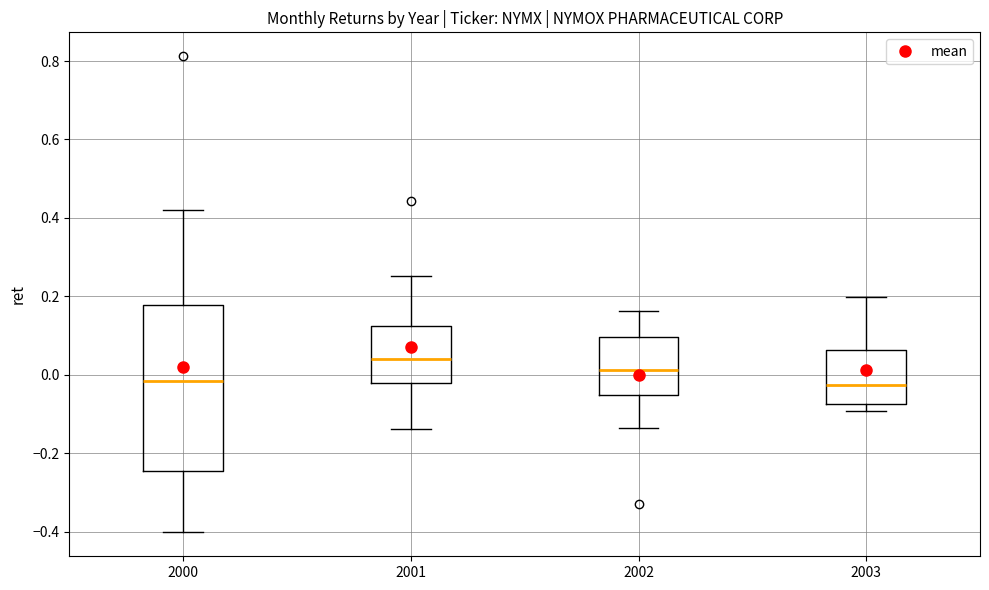

Comparing the boxes themselves (not the whiskers), which one is the tallest?

2000